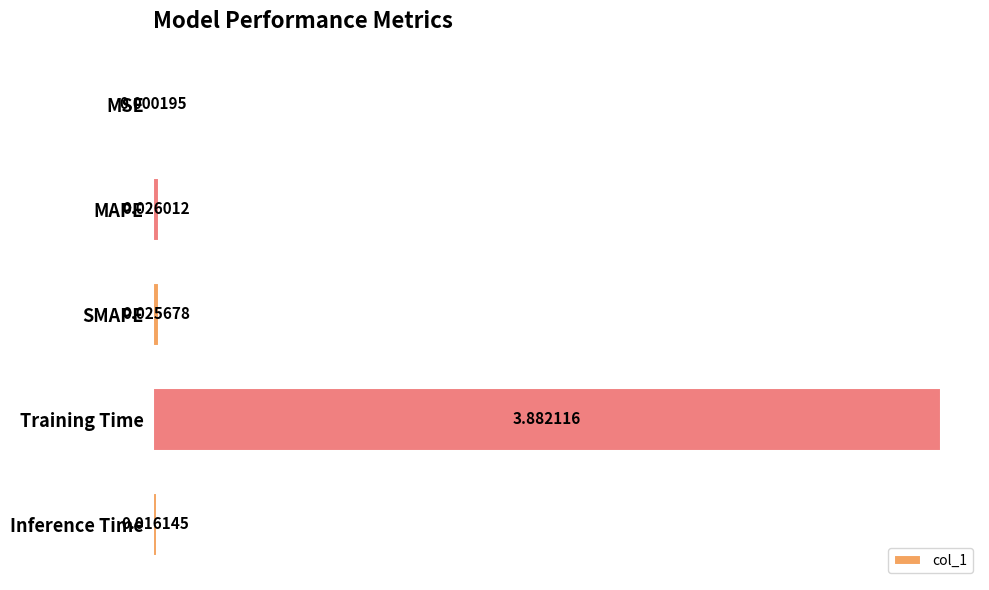

What is the sum of all values?

4.0